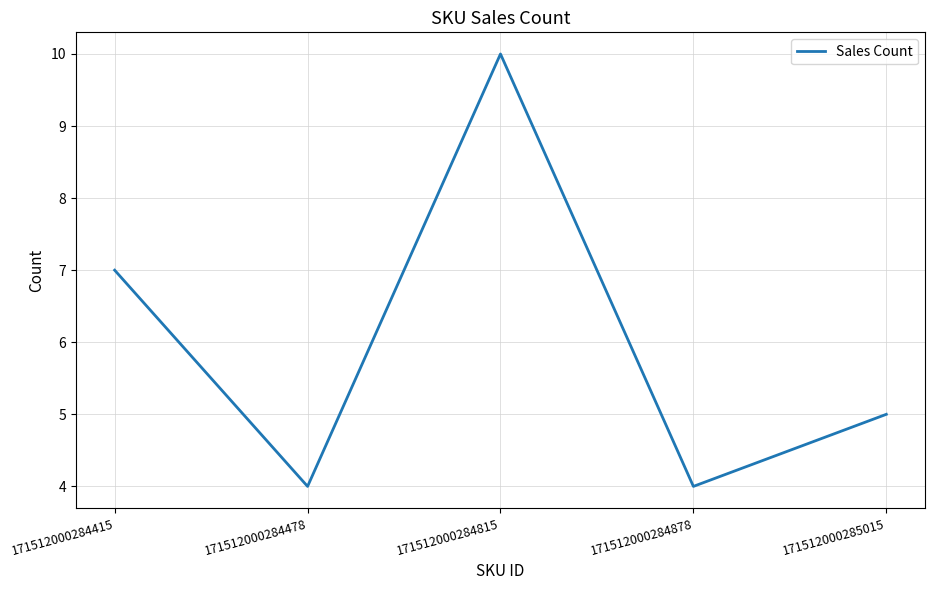

What is the change in value from 171512000284415 to 171512000285015?

-2